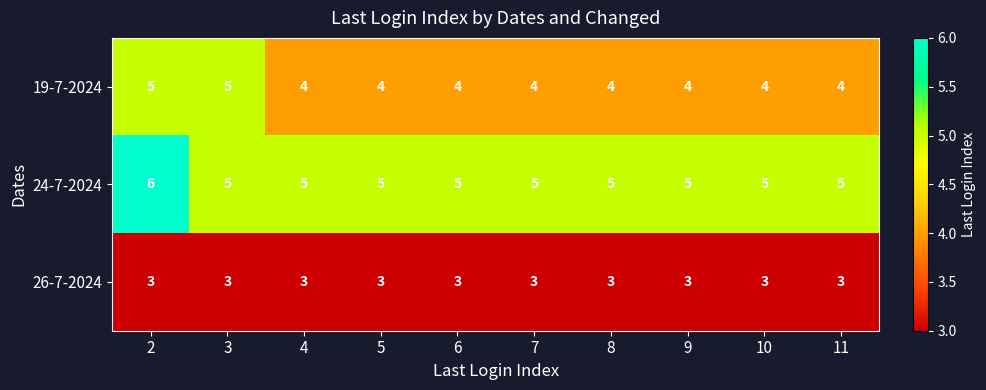

True or false: 19-7-2024 has a value of 5 at 3.

True